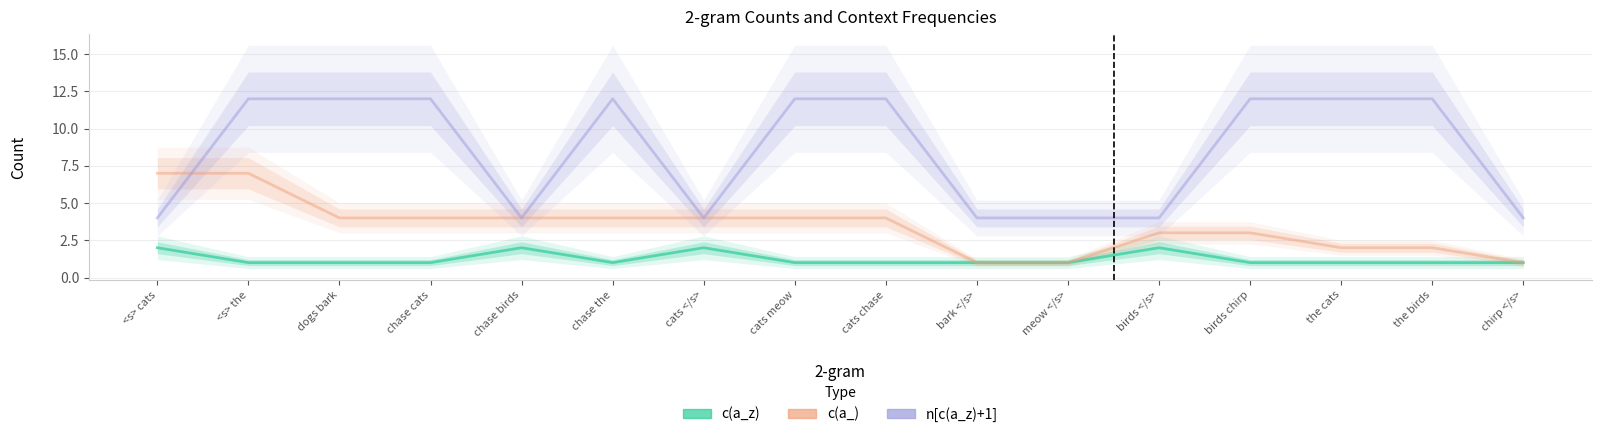

What are all the series names shown in the legend?

c(a_z), c(a_), n[c(a_z)+1]